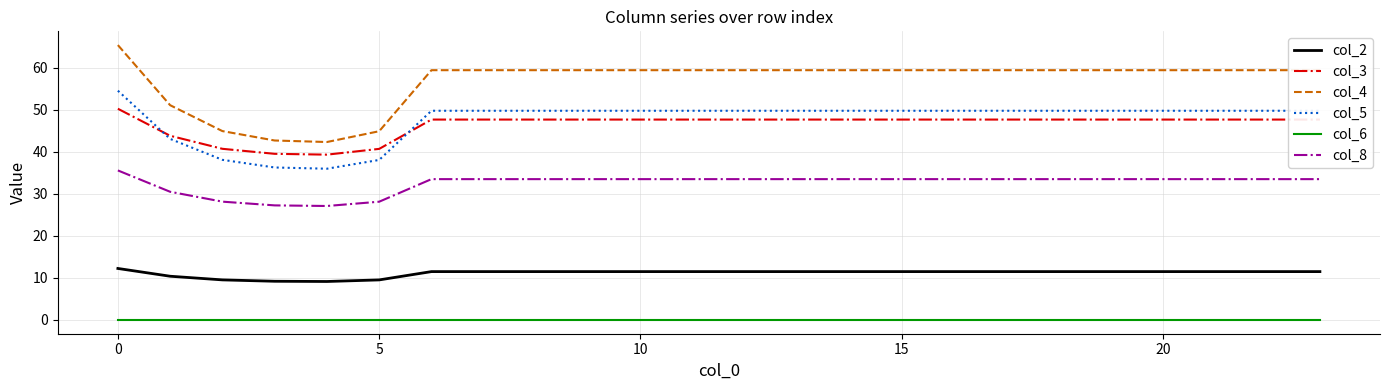

Which series has the largest total across all categories?

col_4